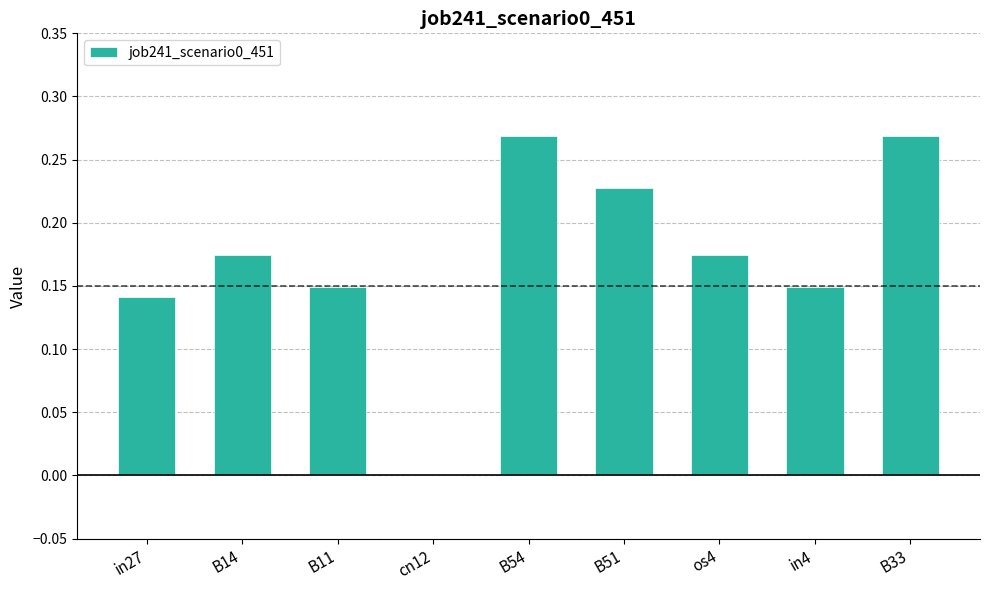

What is the change in value from cn12 to in4?

+0.1